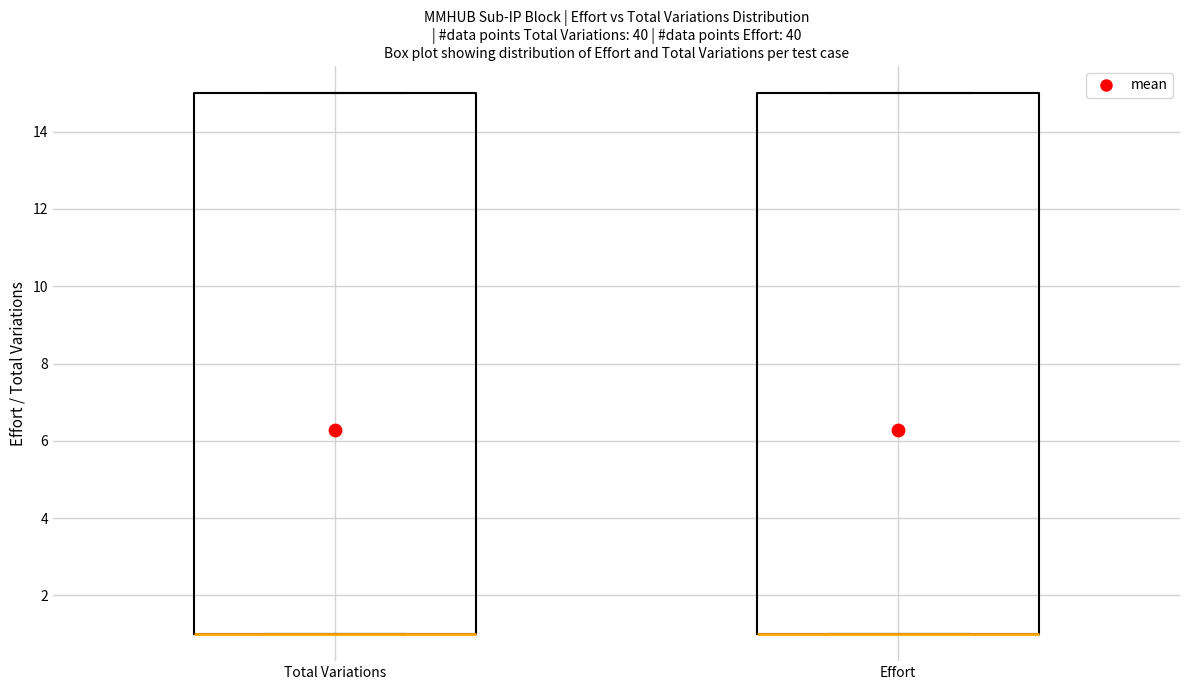

Where is the upper edge of the box for Effort on the y-axis? The values are not printed on the chart, so give them approximately, as read against the axis.

15